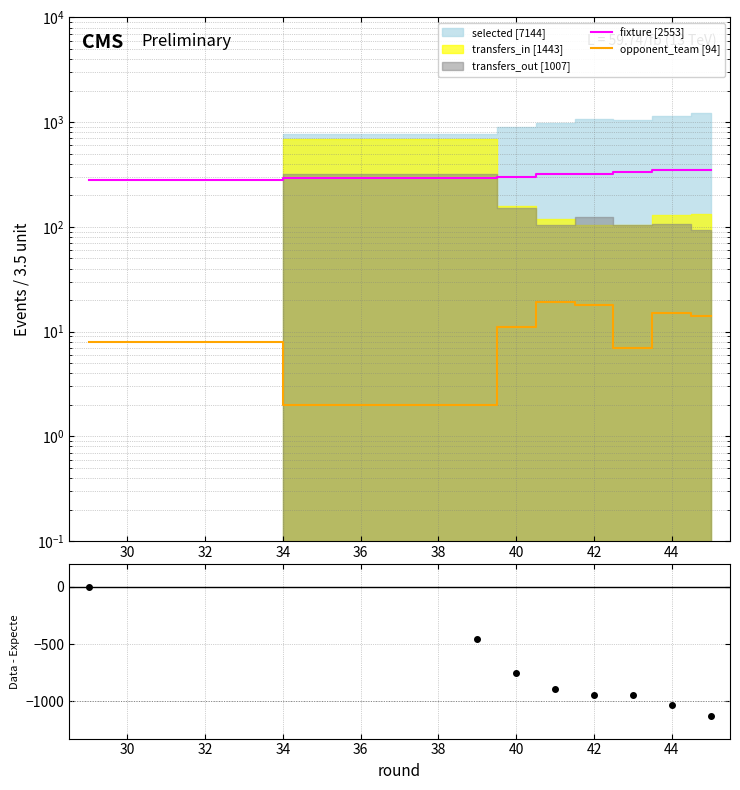

True or false: opponent_team [94] and transfers_out - selected intersect in this chart.

False